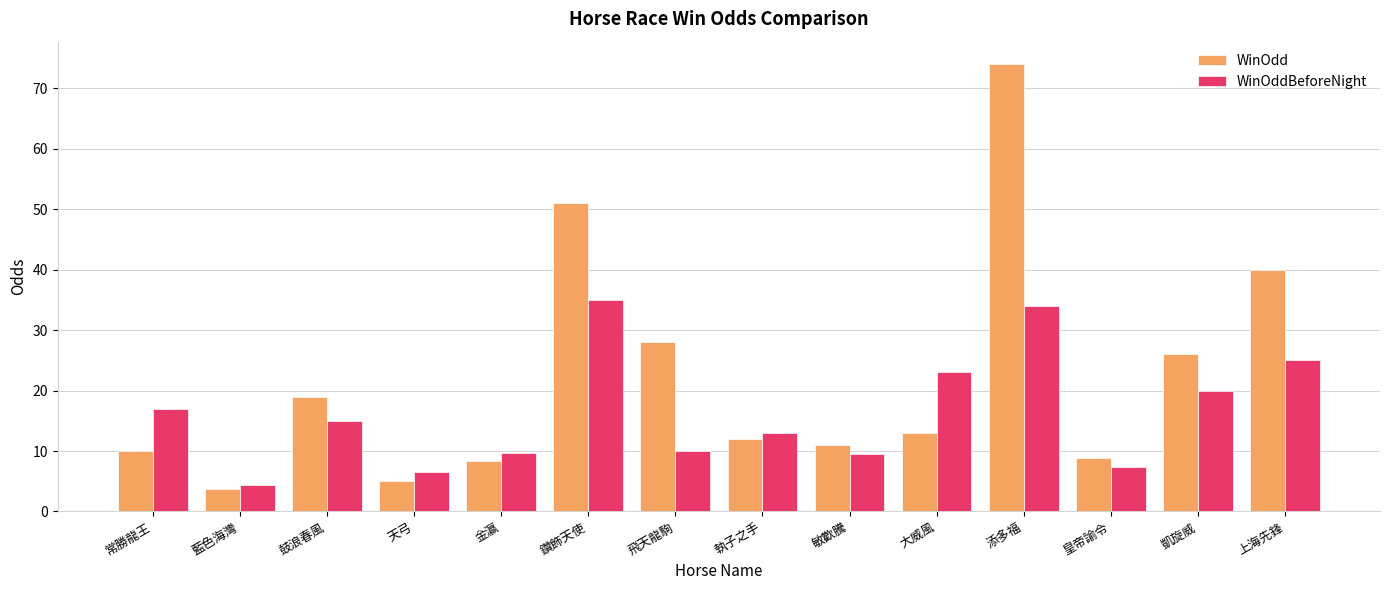

What are all the series names shown in the legend?

WinOdd, WinOddBeforeNight